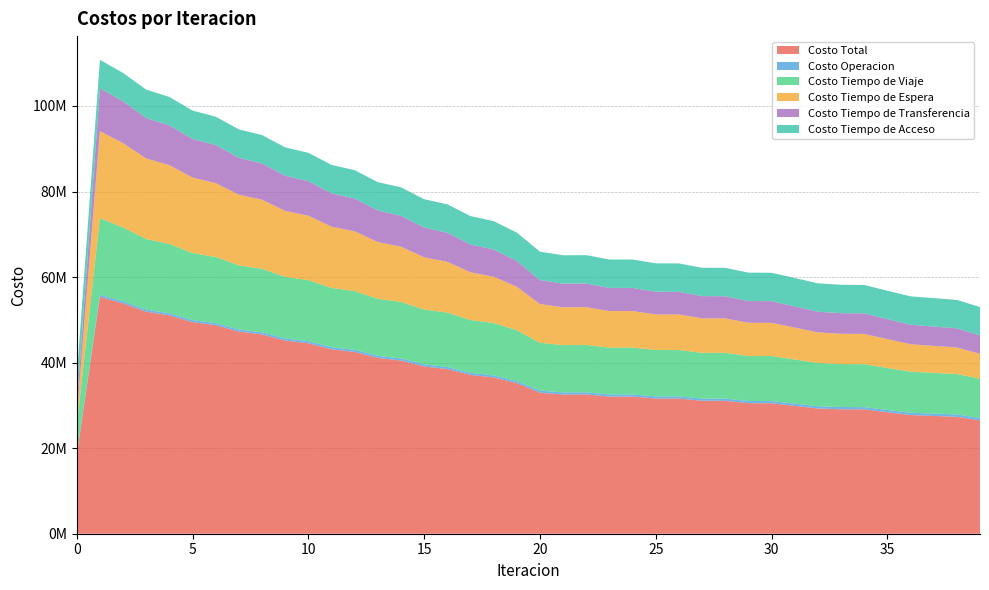

Reading left to right, what are all the values shown in this chart?

Costo Total: 0=18444409.9	1=55395956.1	2=53858245.4	3=51907460.0	4=51051160.4	5=49463330.3	6=48745414.5	7=47261797.2	8=46599270.4	9=45162004.5	10=44527141.2	11=43114925.4	12=42495469.5	13=41099064.8	14=40488759.1	15=39103783.0	16=38500682.4	17=37130828.4	18=36539853.6	19=35202470.7	20=32969429.7	21=32549308.1	22=32562000.5	23=32052260.6	24=32049218.0	25=31605277.5	26=31594911.9	27=31091860.9	28=31077126.6	29=30519116.3	30=30501321.9	31=29893872.5	32=29269730.3	33=29097867.3	34=29076268.9	35=28405811.3	36=27745591.1	37=27537748.5	38=27332239.1	39=26499481.7
Costo Operacion: 0=0.0	1=474433.0	2=475561.9	3=475315.9	4=477895.0	5=477806.0	6=480211.8	7=480872.1	8=483188.9	9=483577.1	10=485567.8	11=485606.8	12=487219.8	13=486871.3	14=488077.4	15=487321.2	16=488102.3	17=486927.4	18=487301.2	19=485736.5	20=495474.4	21=497598.8	22=499075.7	23=501354.0	24=502166.6	25=505327.4	26=506020.4	27=508965.7	28=509540.1	29=513129.7	30=513581.6	31=518121.0	32=523598.3	33=525783.0	34=525981.7	35=533226.9	36=541480.3	37=545590.4	38=548588.0	39=561819.1
Costo Tiempo de Viaje: 0=6938655.2	1=17907761.0	2=17254216.3	3=16504739.7	4=16217498.1	5=15668160.4	6=15475654.1	7=14998116.8	8=14846309.5	9=14404020.9	10=14273535.1	11=13851334.7	12=13733118.1	13=13324099.4	14=13213369.9	15=12814080.8	16=12709629.4	17=12324043.8	18=12230154.3	19=11874087.2	20=11169178.5	21=11052778.4	22=11062799.6	23=10952927.0	24=10959910.7	25=10845155.5	26=10849807.5	27=10696311.6	28=10699663.3	29=10519367.6	30=10521641.7	31=10321037.2	32=10119971.3	33=10035837.8	34=10036096.3	35=9816226.5	36=9604547.8	37=9514237.3	38=9446294.9	39=9190959.6
Costo Tiempo de Espera: 0=2032664.2	1=20326641.8	2=19717887.3	3=18833198.4	4=18417109.0	5=17642496.9	6=17258262.6	7=16513508.0	8=16142751.7	9=15413738.5	10=15050878.1	11=14332553.3	12=13975212.3	13=13265207.3	14=12912214.0	15=12209318.1	16=11860091.3	17=11163750.8	18=10830061.4	19=10163320.9	20=9057083.3	21=8834581.5	22=8834921.4	23=8548505.8	24=8541518.6	25=8312125.6	26=8301601.4	27=8054105.9	28=8041406.7	29=7770051.2	30=7756016.4	31=7460820.7	32=7152465.5	33=7085104.2	34=7070048.9	35=6739436.7	36=6409837.7	37=6315790.8	38=6212819.9	39=5789560.3
Costo Tiempo de Transferencia: 0=2835906.7	1=10049936.5	2=9773396.1	3=9457022.1	4=9301474.4	5=9037683.2	6=8894102.1	7=8632116.4	8=8489836.5	9=8223484.1	10=8079976.3	11=7808246.6	12=7662735.5	13=7385702.8	14=7237914.0	15=6955879.1	16=6805675.5	17=6518922.6	18=6355152.9	19=6042142.2	20=5610509.6	21=5527165.6	22=5528019.9	23=5412290.0	24=5408438.3	25=5305485.1	26=5300298.7	27=5195293.9	28=5189332.6	29=5079384.0	30=5072898.2	31=4956709.7	32=4836511.4	33=4813958.5	34=4806958.2	35=4679737.3	36=4552541.5	37=4524946.1	38=4487352.5	39=4319958.7
Costo Tiempo de Acceso: 0=6637183.9	1=6637183.9	2=6637183.9	3=6637183.9	4=6637183.9	5=6637183.9	6=6637183.9	7=6637183.9	8=6637183.9	9=6637183.9	10=6637183.9	11=6637183.9	12=6637183.9	13=6637183.9	14=6637183.9	15=6637183.9	16=6637183.9	17=6637183.9	18=6637183.9	19=6637183.9	20=6637183.9	21=6637183.9	22=6637183.9	23=6637183.9	24=6637183.9	25=6637183.9	26=6637183.9	27=6637183.9	28=6637183.9	29=6637183.9	30=6637183.9	31=6637183.9	32=6637183.9	33=6637183.9	34=6637183.9	35=6637183.9	36=6637183.9	37=6637183.9	38=6637183.9	39=6637183.9